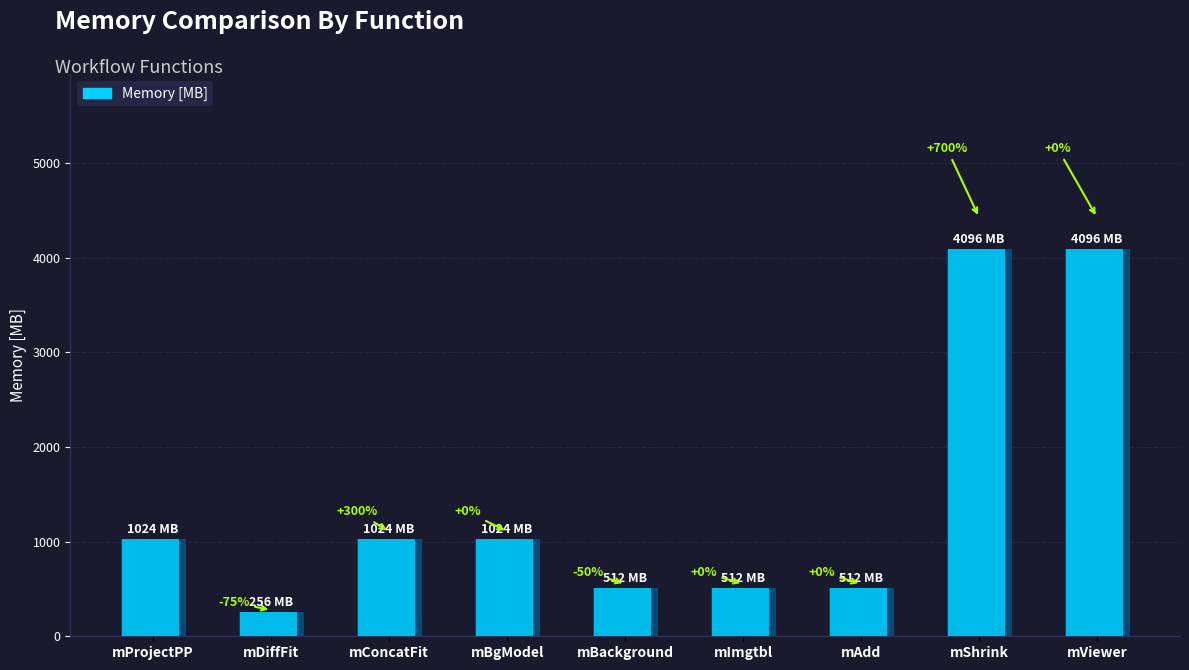

What is the smallest value displayed?

256